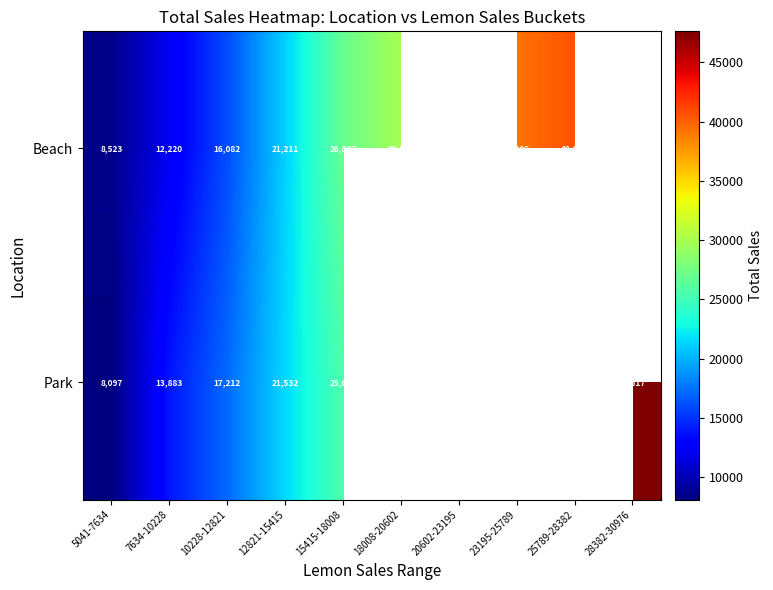

Is it true that Park equals 48877 at 23195-25789?

False